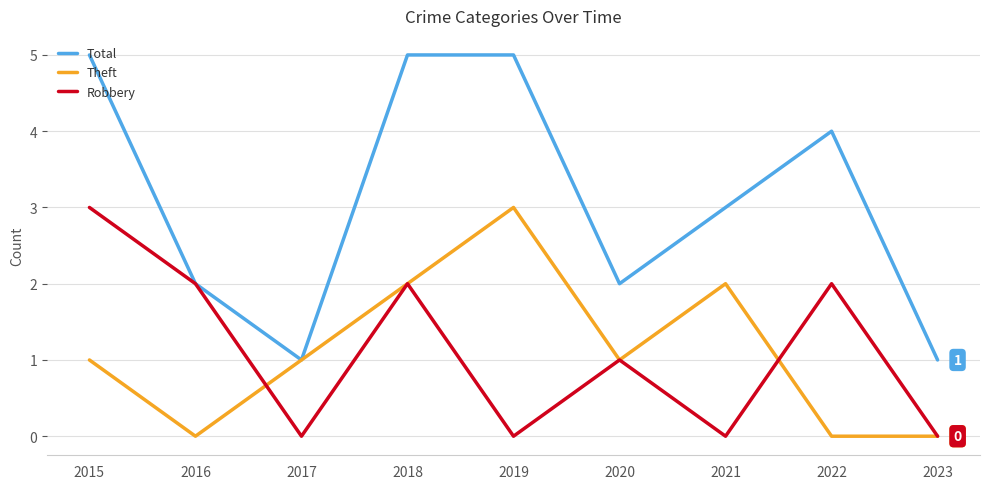

What value does the Total series have at 2023?

1